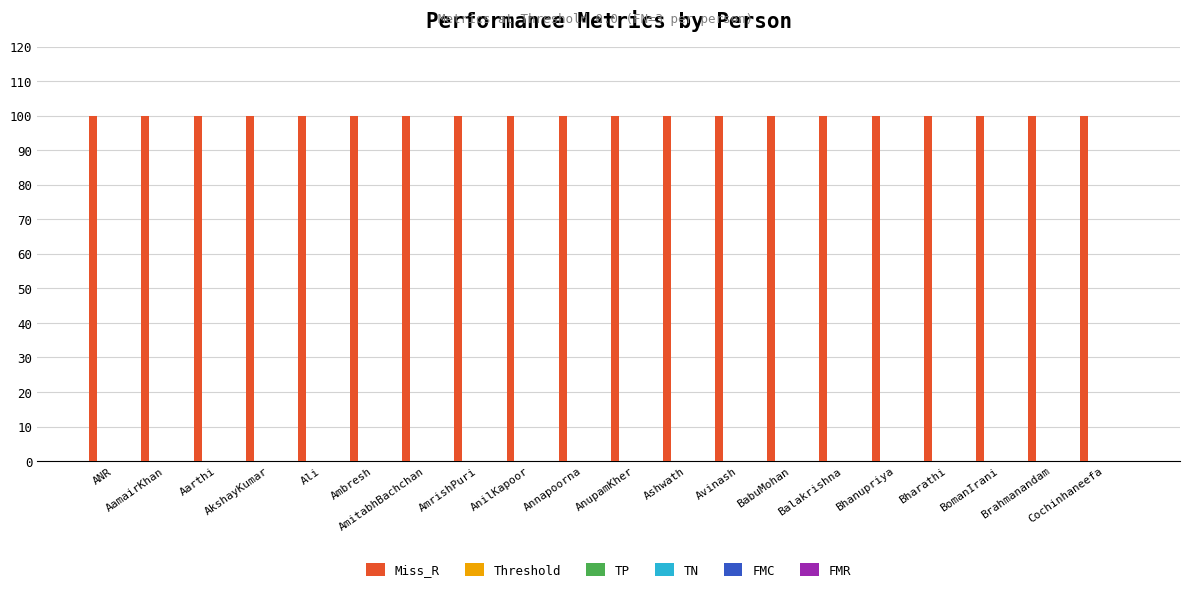

Count the number of categories in the chart.

20